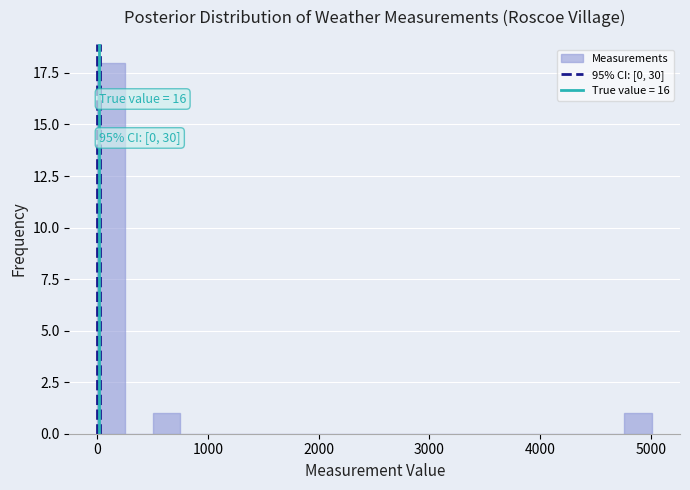

Around what value on the x-axis is the tallest bar? Give the approximate position of its centre, as read against the axis.

100